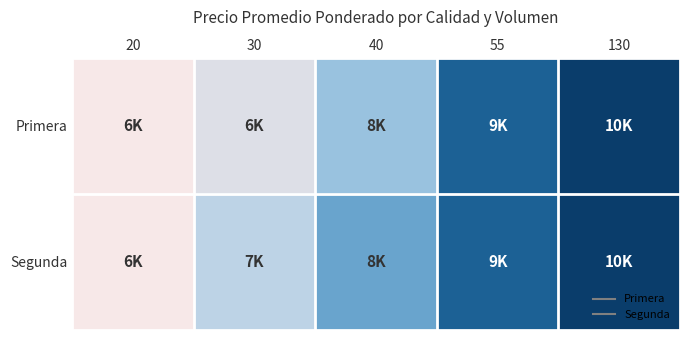

Which has a higher value, 40 or 20?

40